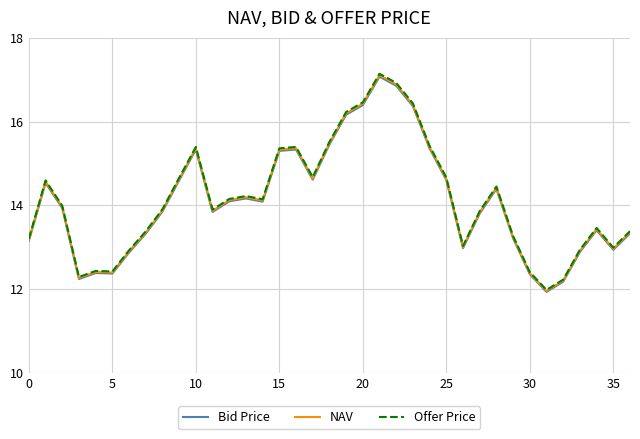

Which series has the widest spread of values?

Offer Price